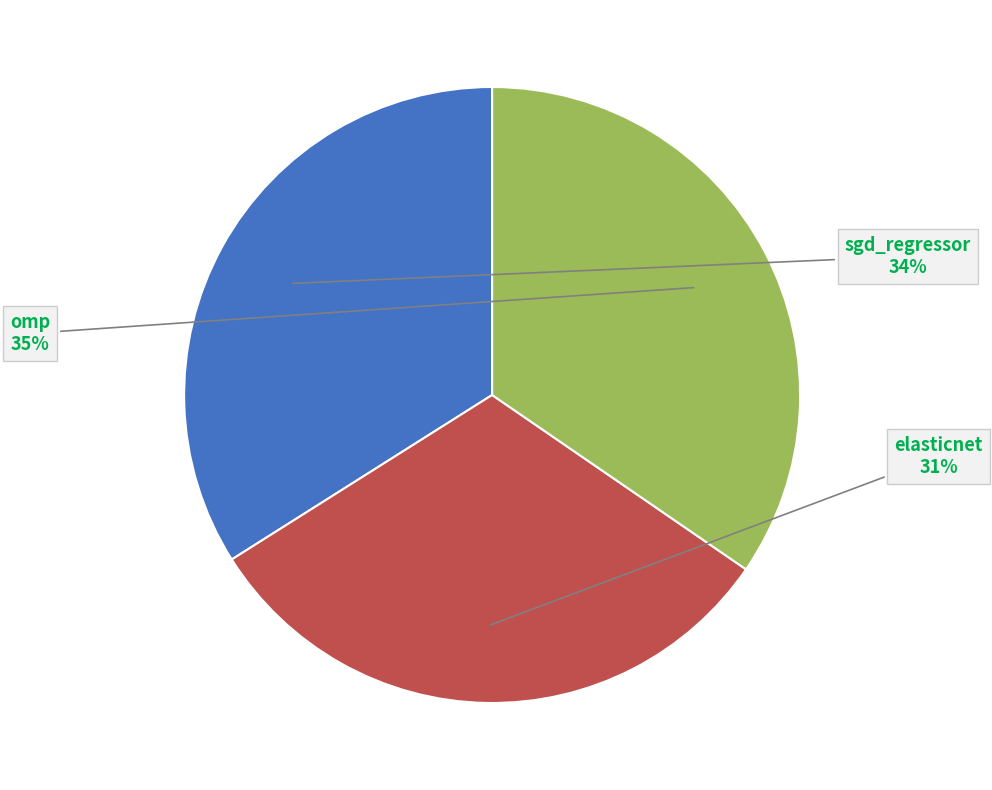

True or false: elasticnet accounts for 21% of the total.

False